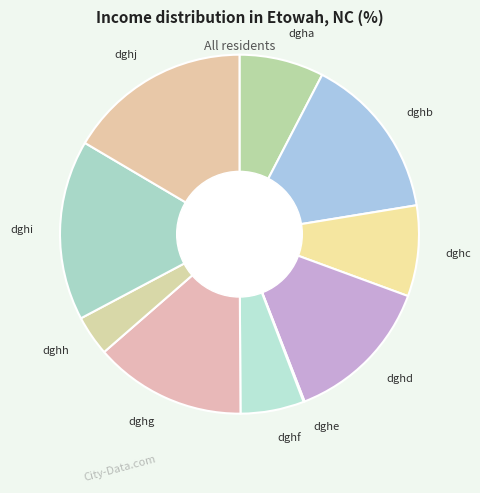

Is there any slice that represents more than half of the pie?

No